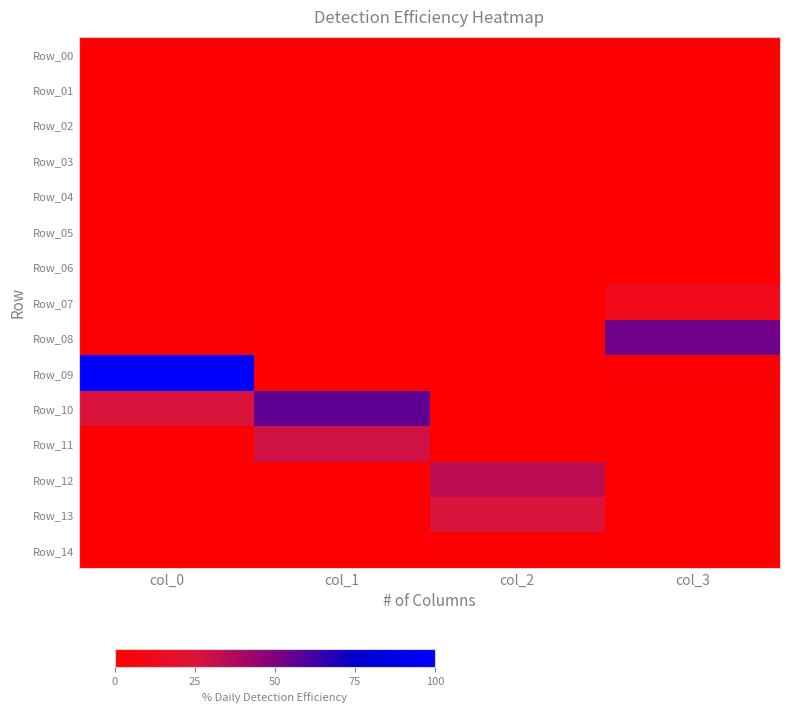

What is the spread (max minus min) of values at col_1?

56.0